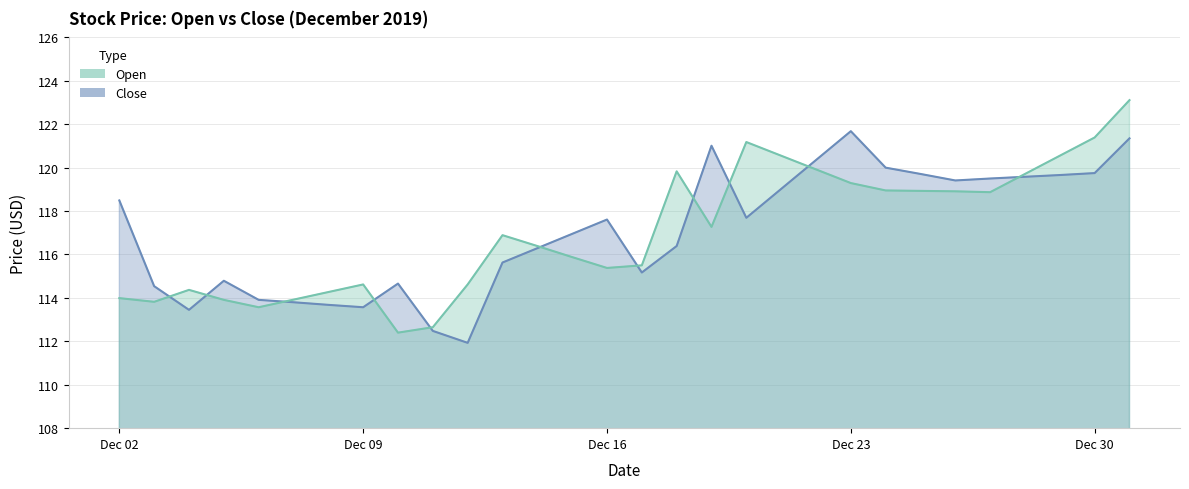

Rank the series by their maximum value, from lowest to highest.

Close, Open